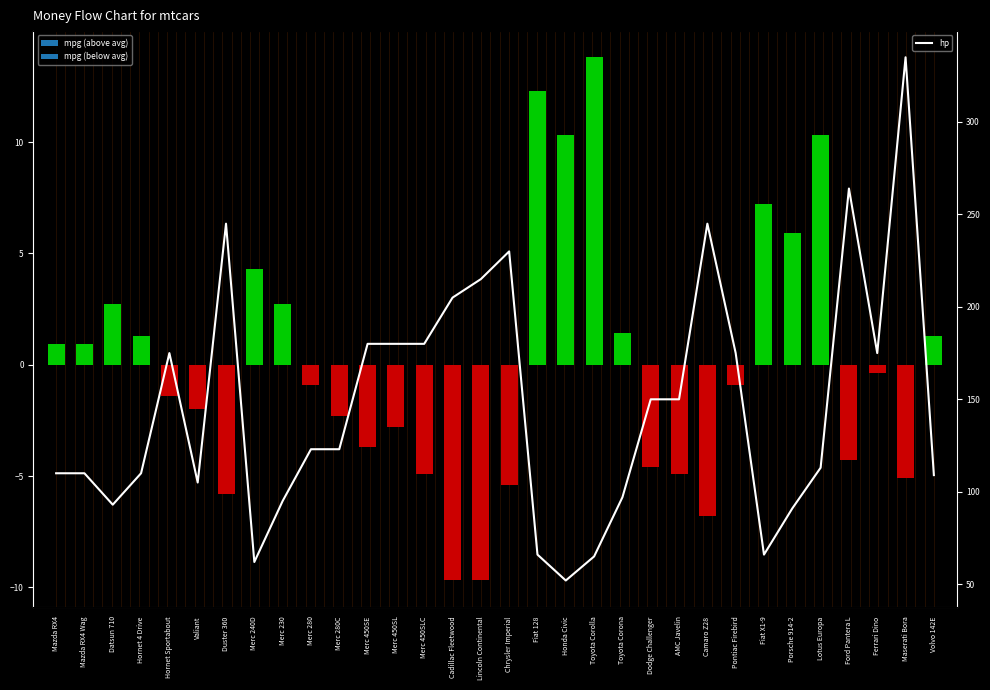

Reading left to right, list all the values displayed in this chart.

110	110	93	110	175	105	245	62	95	123	123	180	180	180	205	215	230	66	52	65	97	150	150	245	175	66	91	113	264	175	335	109